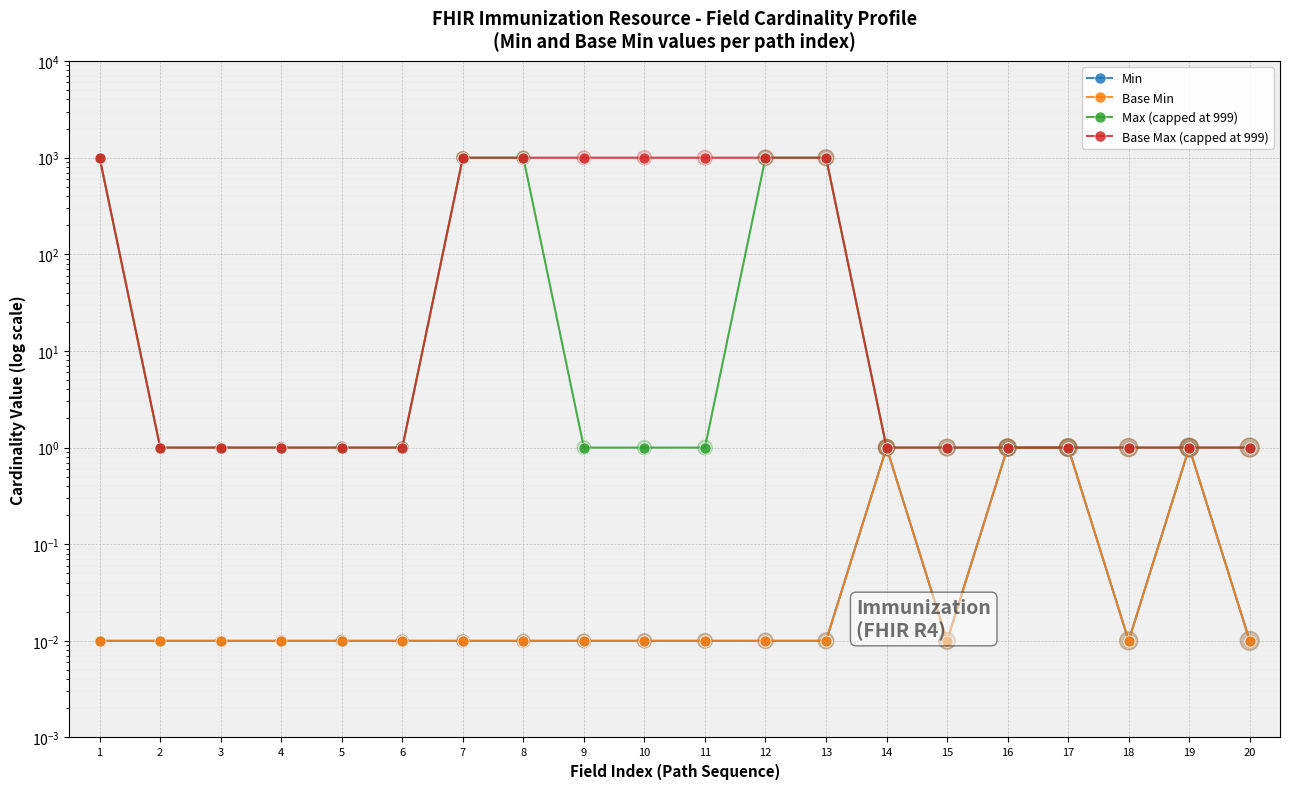

What is the total value across all series at 2?

2.0